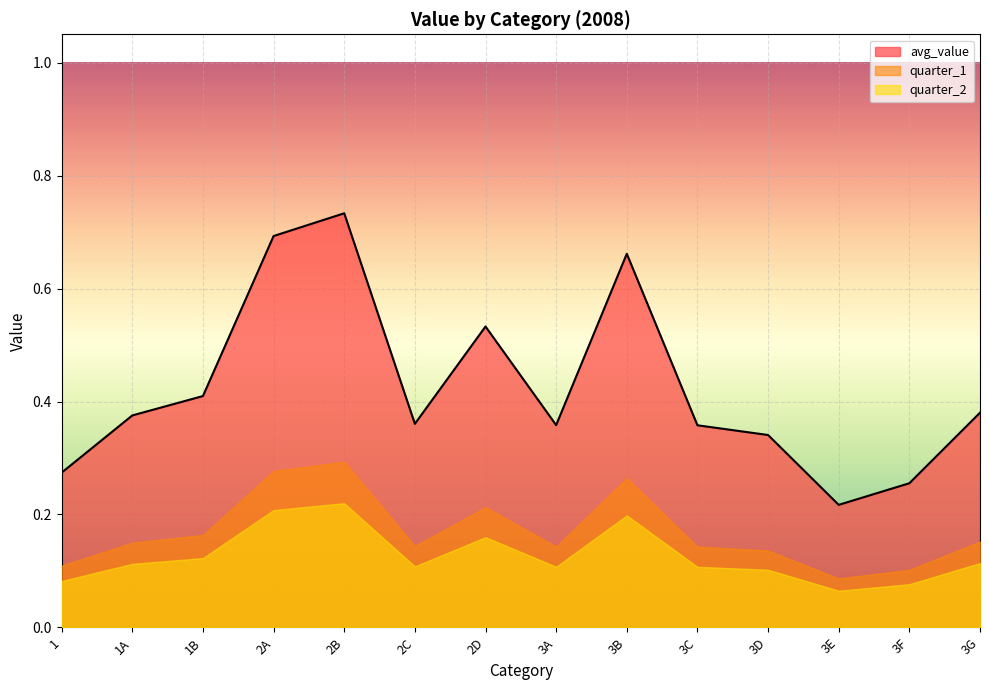

True or false: avg_value has a value of 0.2 at 2D.

False